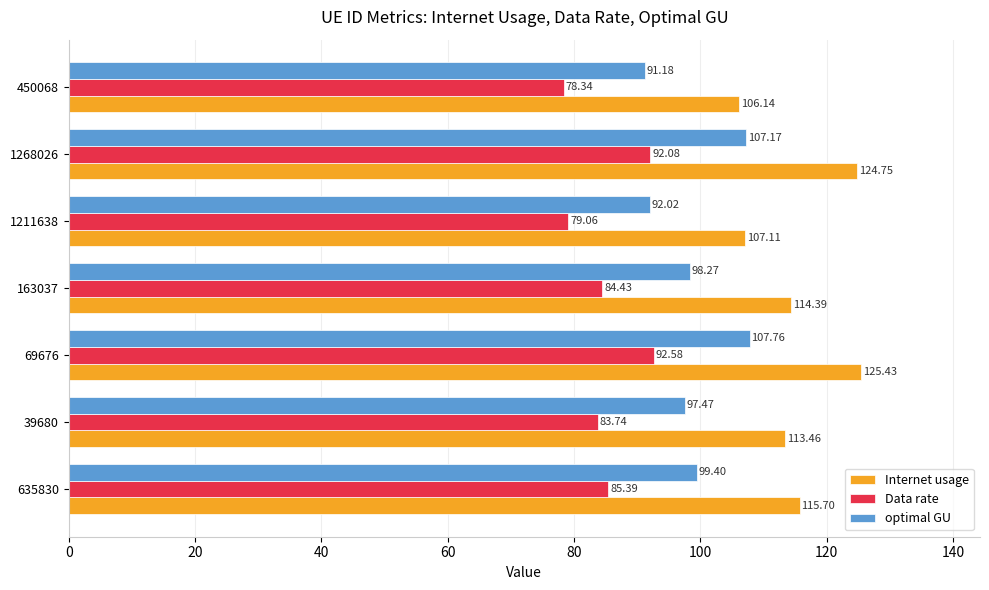

What is the maximum value for Data rate?

92.6